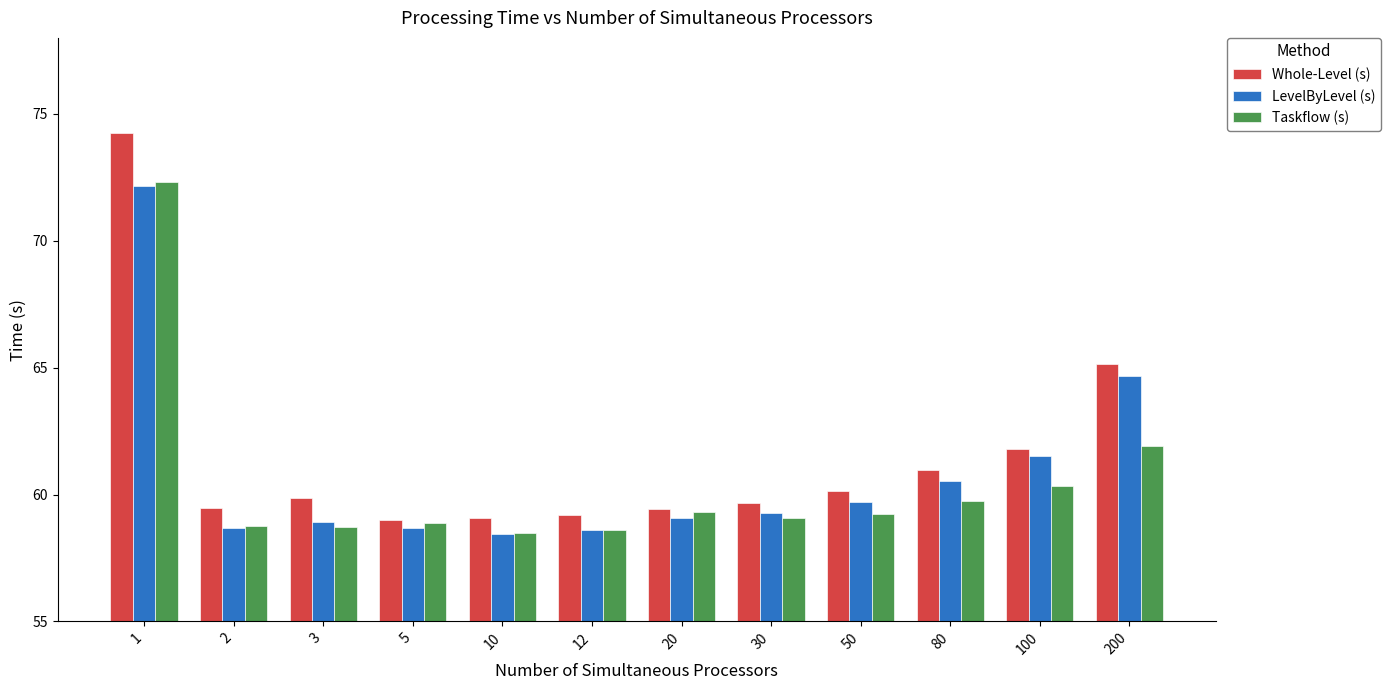

Is the value of LevelByLevel (s) at 12 greater than the value of Taskflow (s) at 50?

No